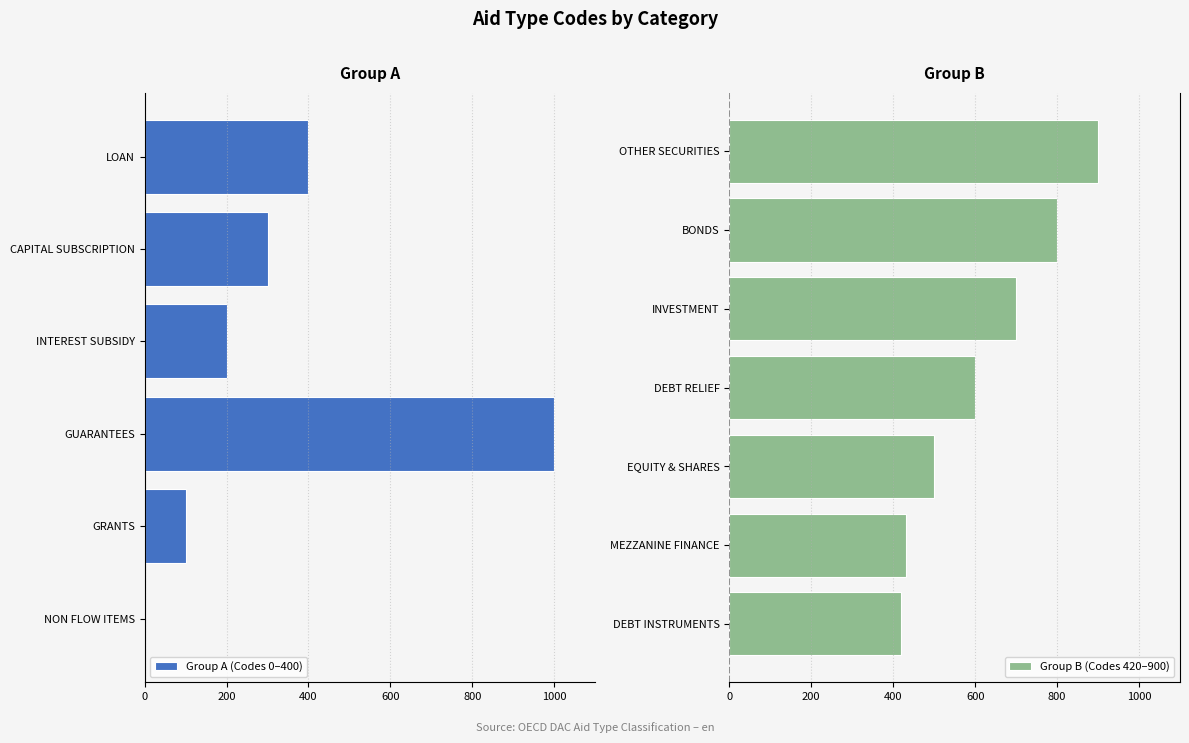

The value of Group B (Codes 420–900) at DEBT INSTRUMENTS is 657. True or false?

False